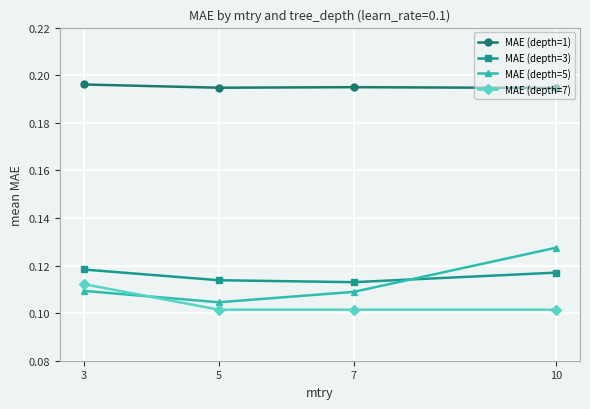

Between 7 and 10, which series saw the biggest shift?

MAE (depth=5)